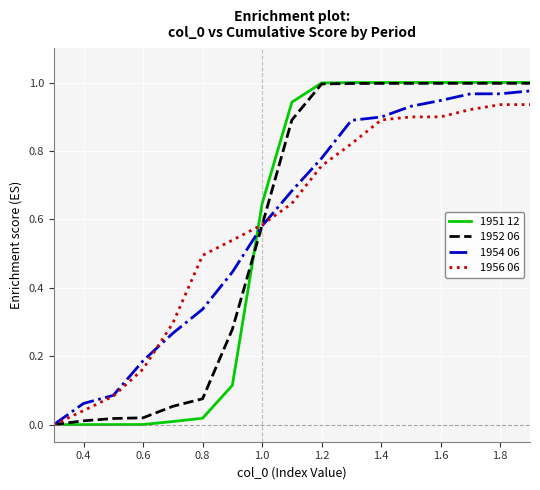

Which series has the largest range (max minus min)?

1951 12